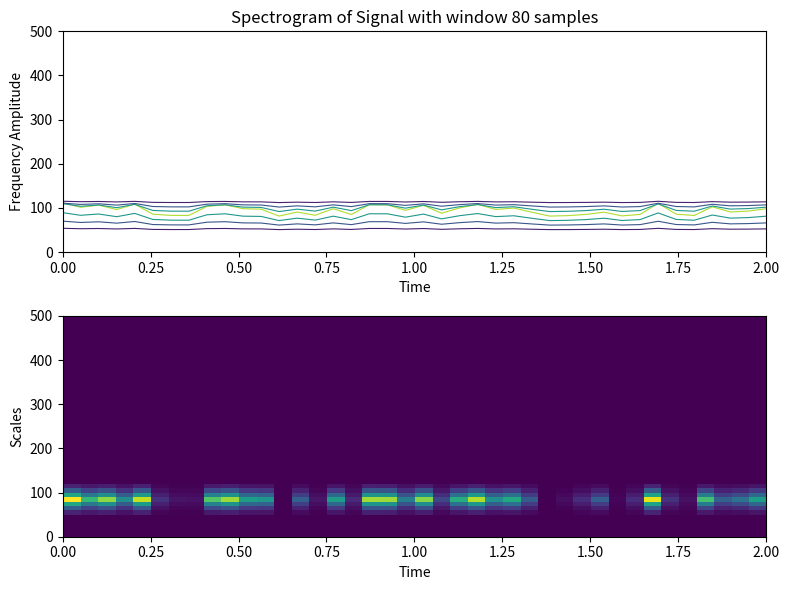

What is the sum of all values?

2093.7